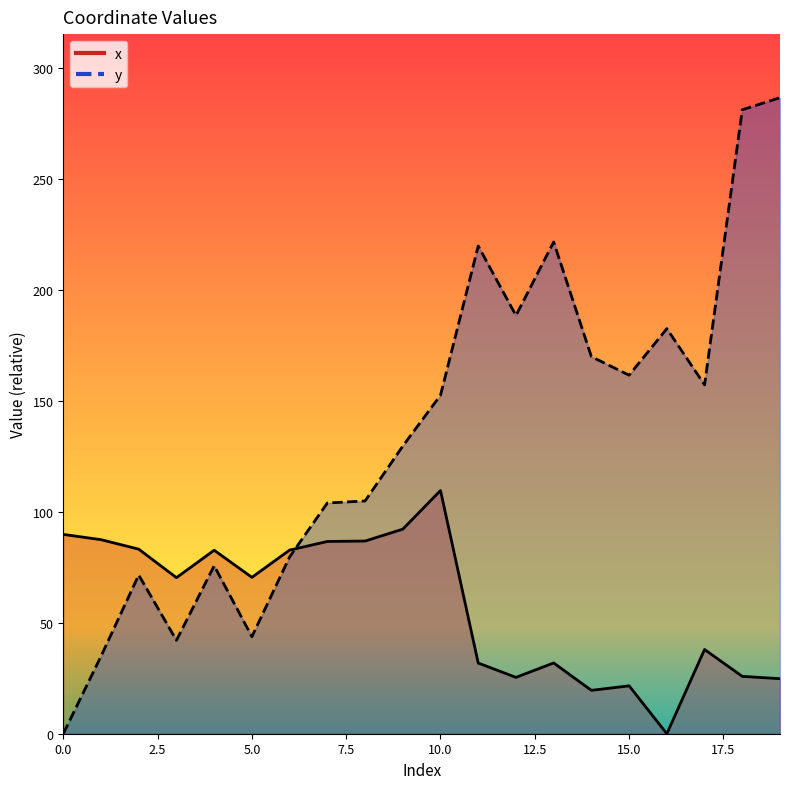

After their last crossing, which series has the higher values: y or x?

y